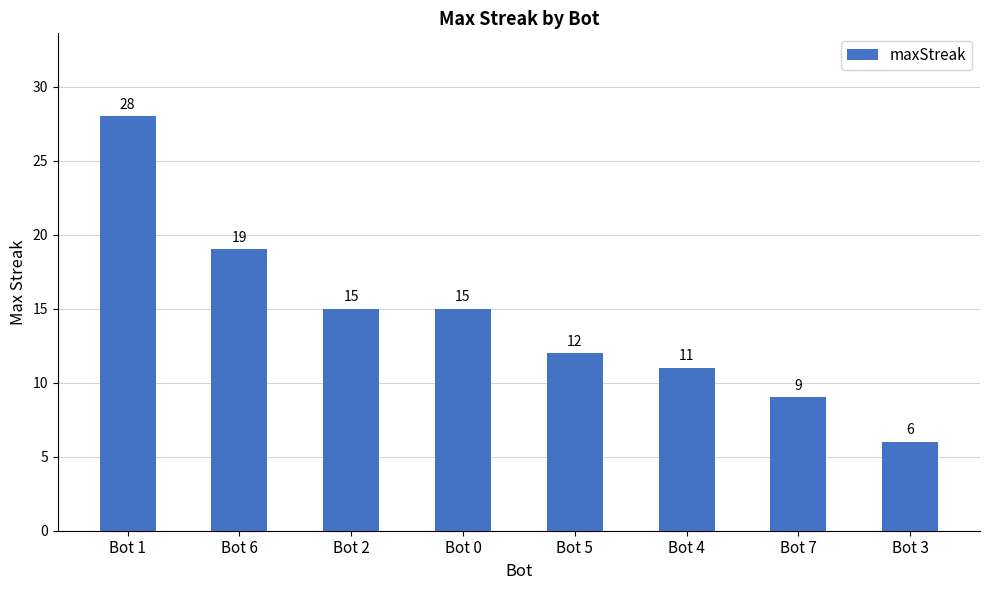

Where does the data first go above 15?

Bot 1